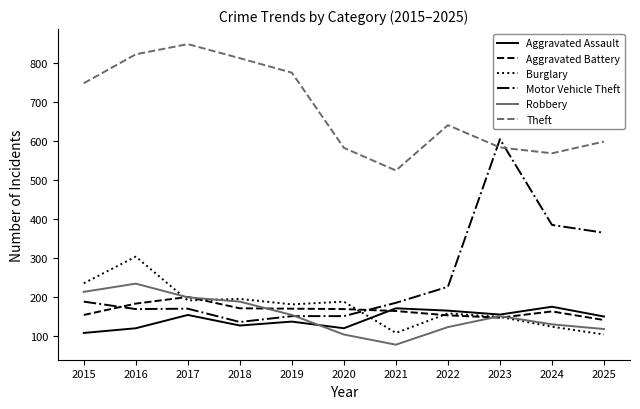

Which series ends up on top after the final intersection of Theft and Motor Vehicle Theft?

Theft